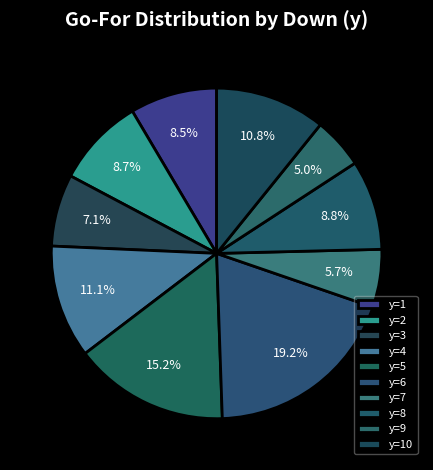

Count the number of slices in the pie.

10